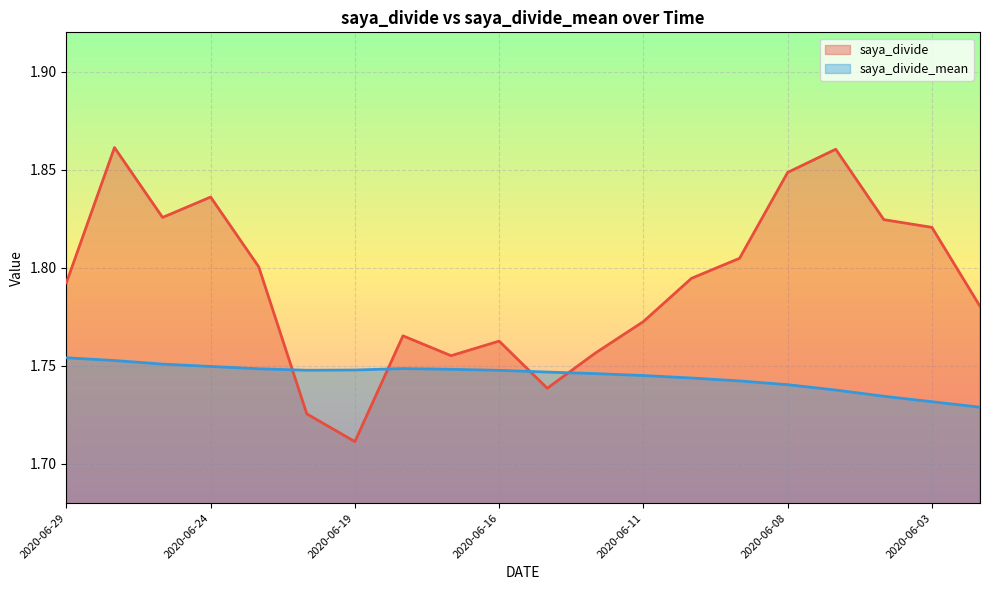

At which category does saya_divide_mean reach its first local valley?

2020-06-22